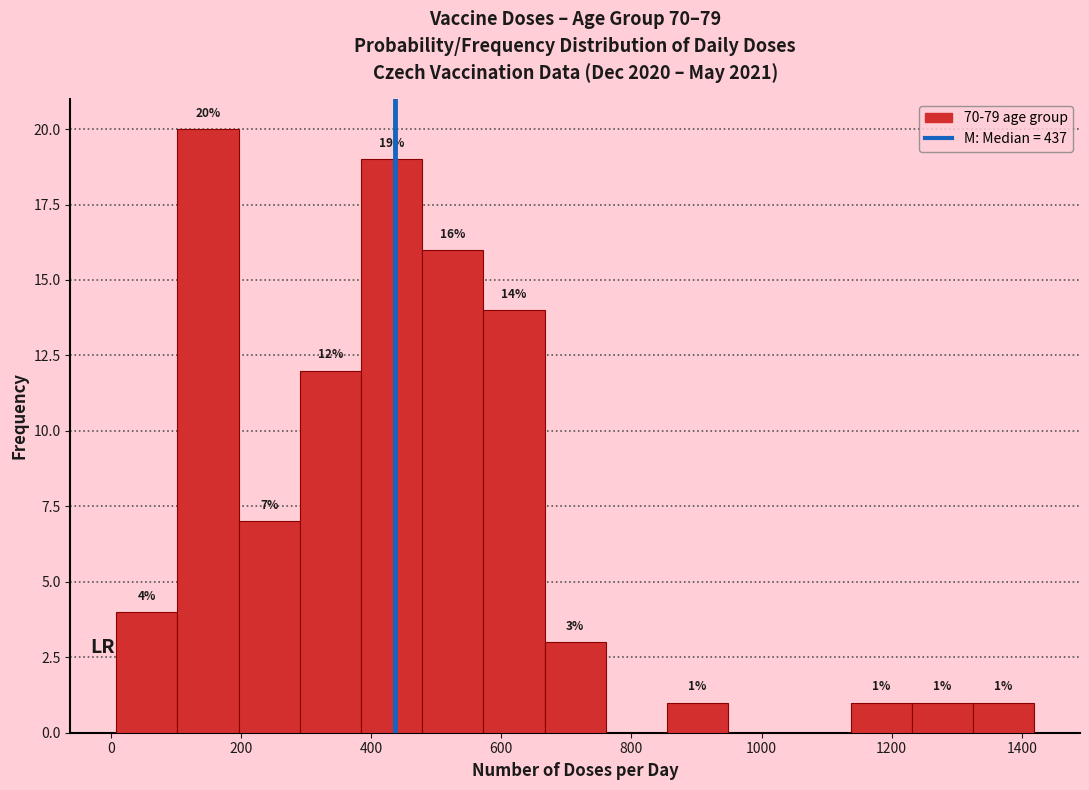

Which range on the x-axis has the tallest bar?

100 to 200